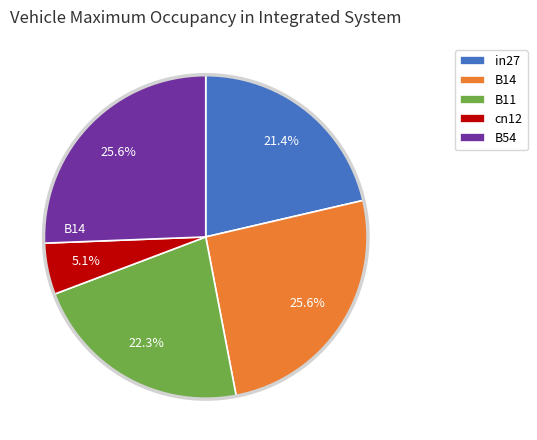

Do B54 and B14 together represent more than half of the pie?

Yes